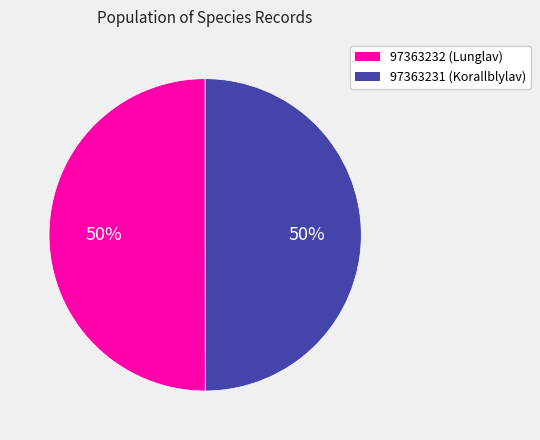

Approximately how many times larger is the value at 97363232 (Lunglav) compared to 97363231 (Korallblylav)?

1.0